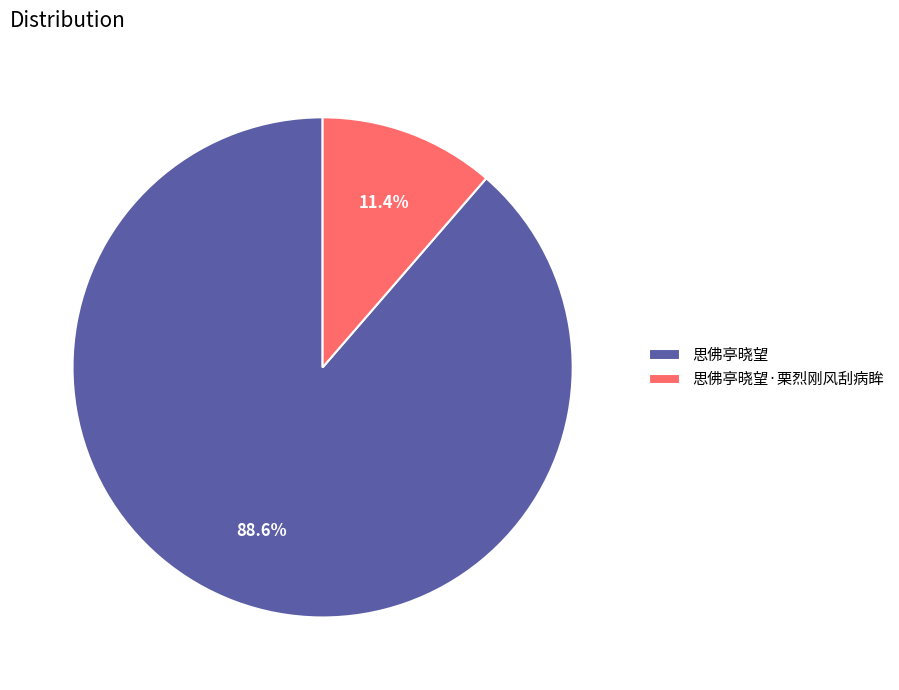

Which slice is the largest?

思佛亭晓望